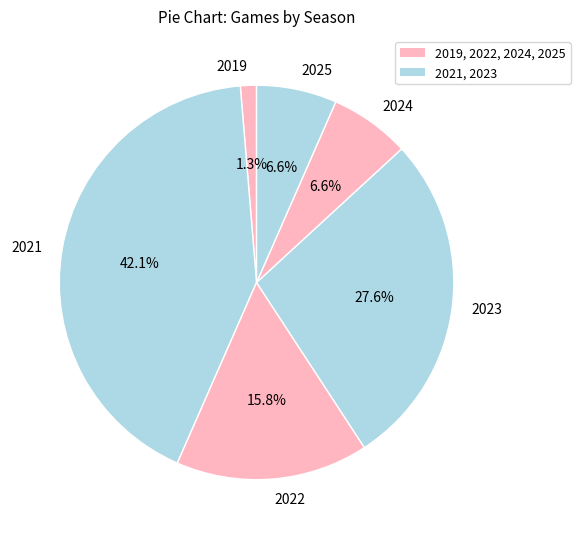

Does any single category account for the majority?

No